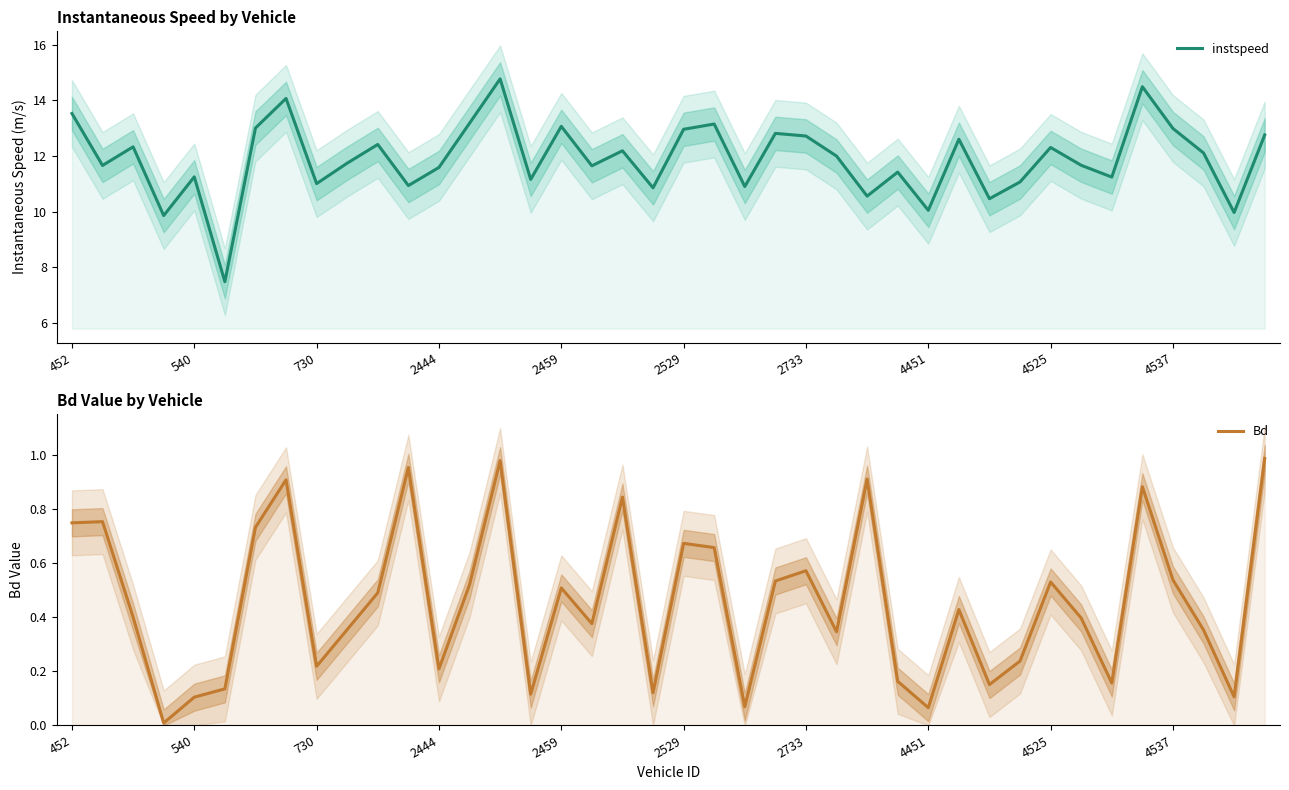

Is the value of instspeed at 19 greater than the value of Bd at 32?

Yes